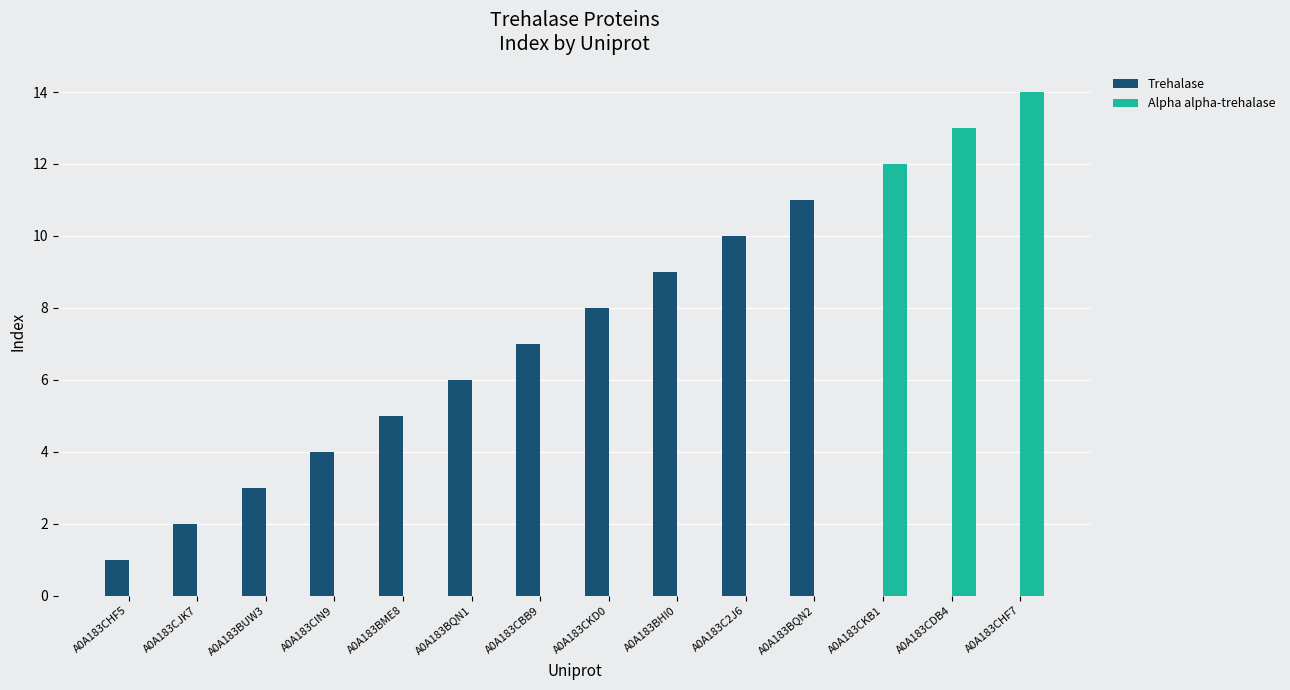

What is the maximum value shown in the chart?

14